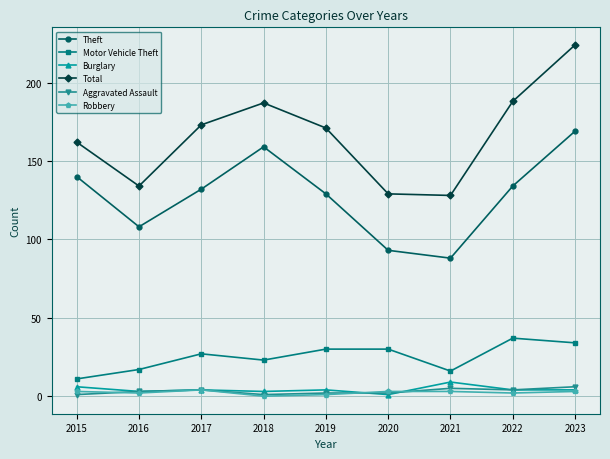

How many distinct data groups are displayed?

6